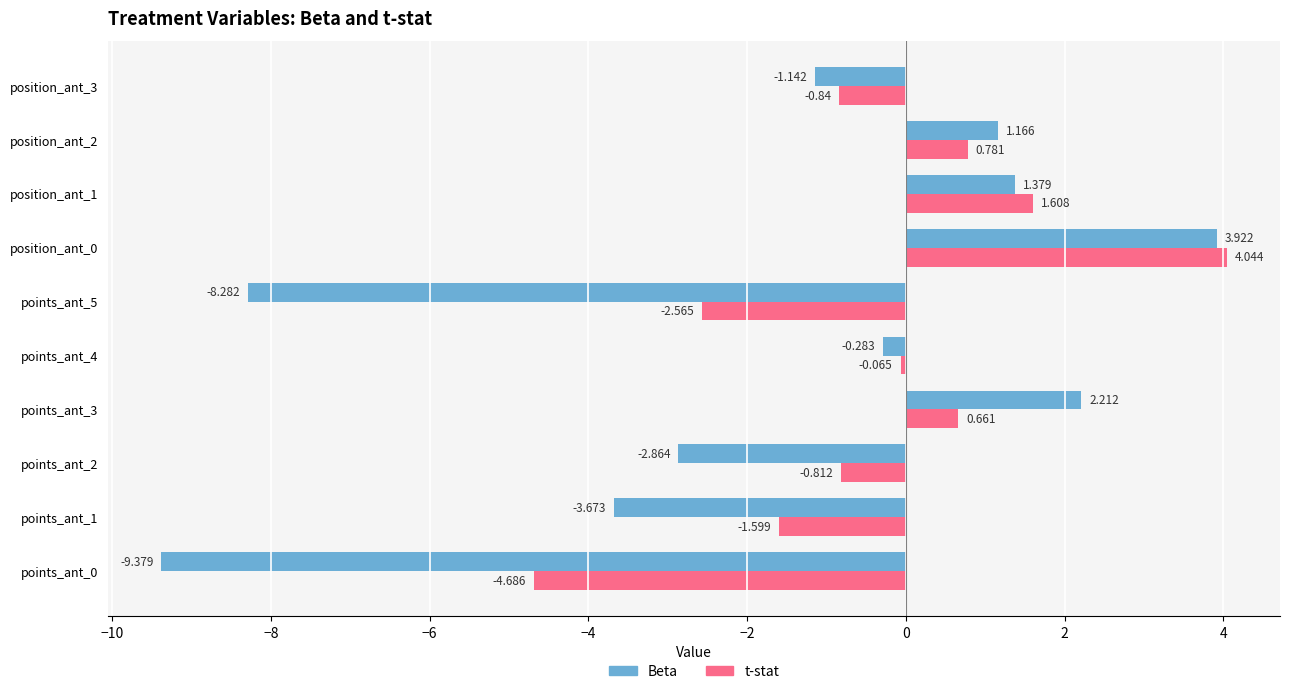

At how many categories does at least one series exceed -6?

10